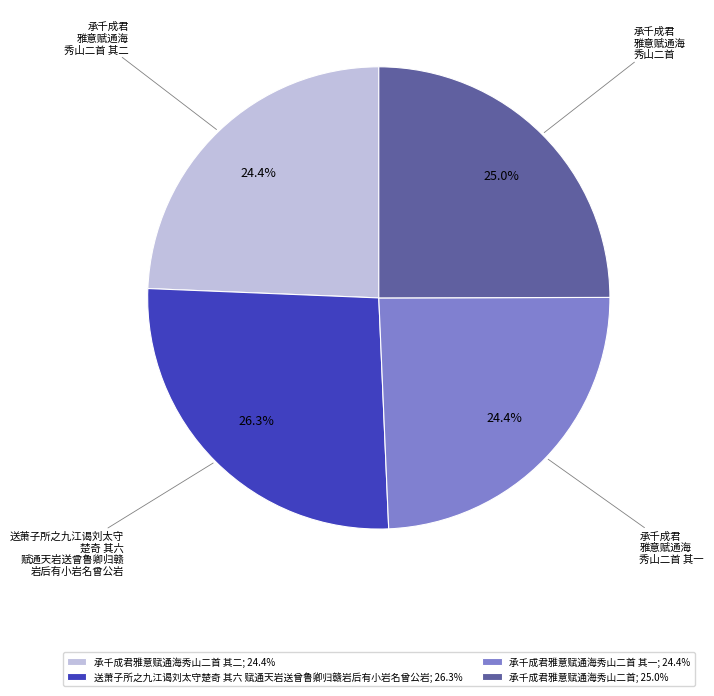

Does 承千成君雅意赋通海秀山二首 其一; 24.4% represent more than half of the total?

No